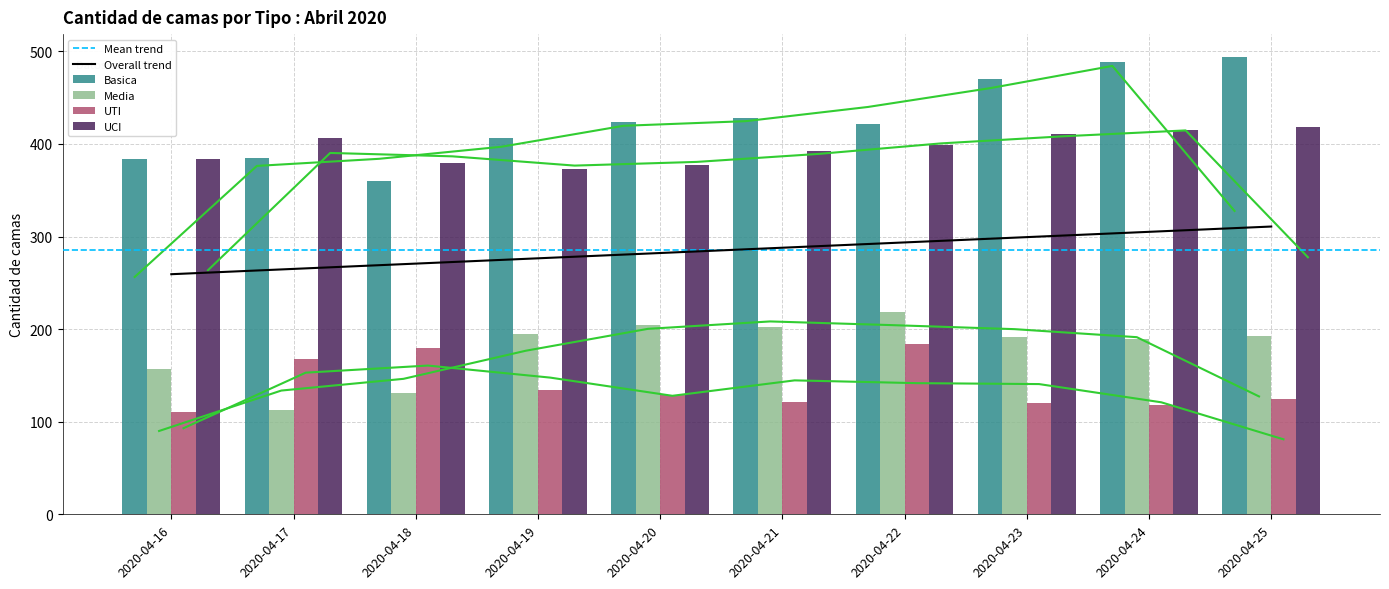

The Basica series shows 215 at 2020-04-24. True or false?

False